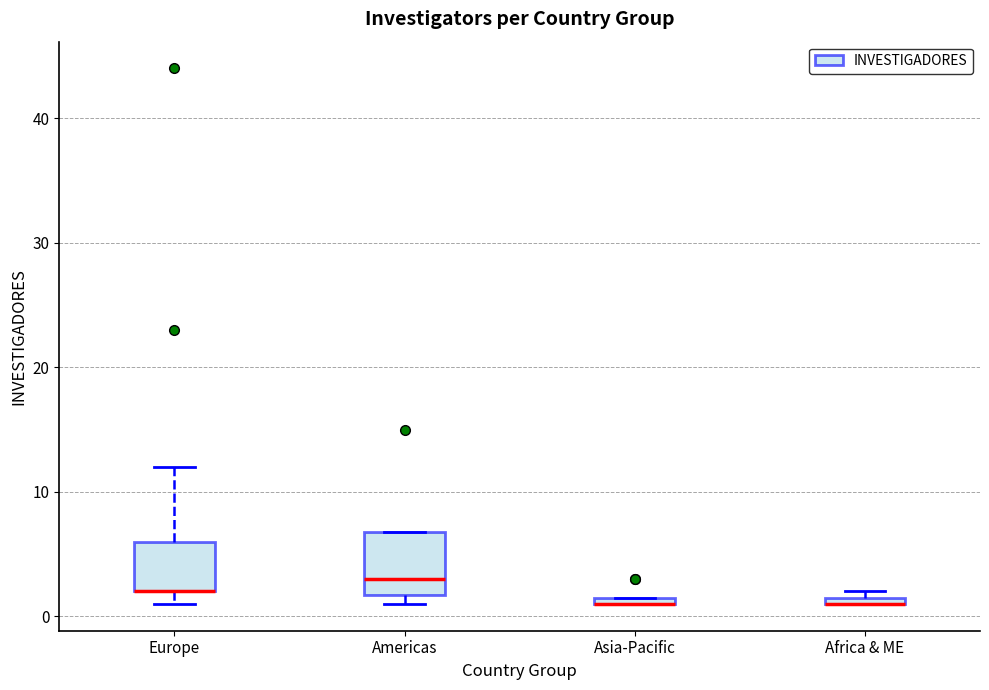

Comparing the boxes themselves (not the whiskers), which one is the tallest?

Americas